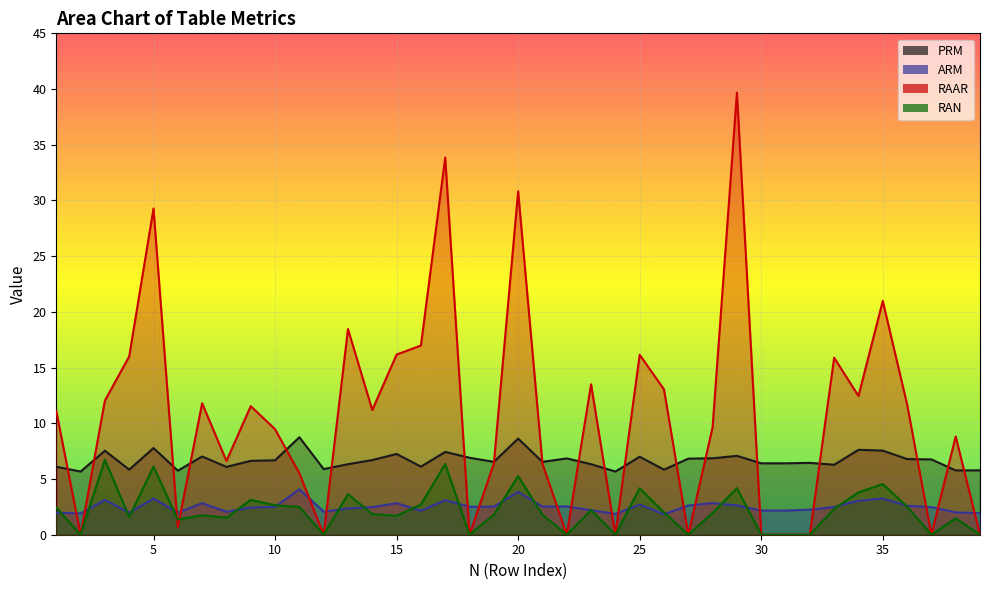

True or false: PRM has a value of 5.8 at 38.

True